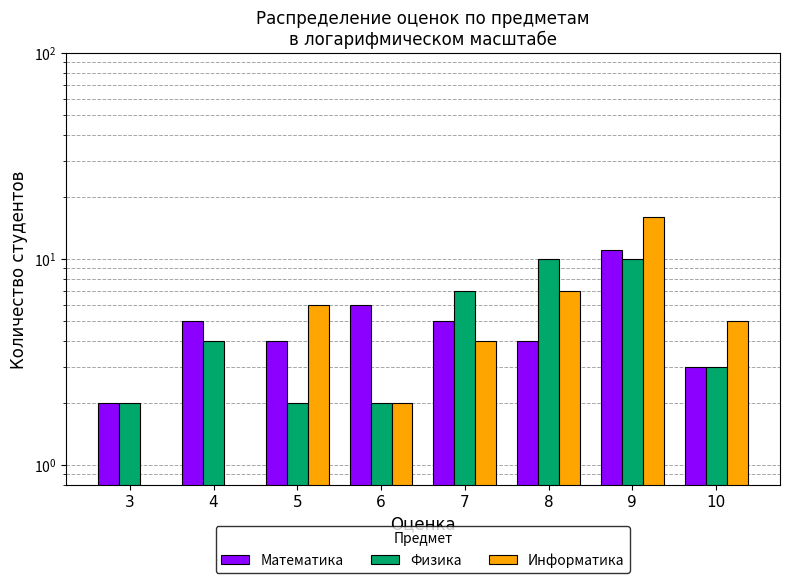

What is the difference between the second highest and second lowest values in the Математика series?

3